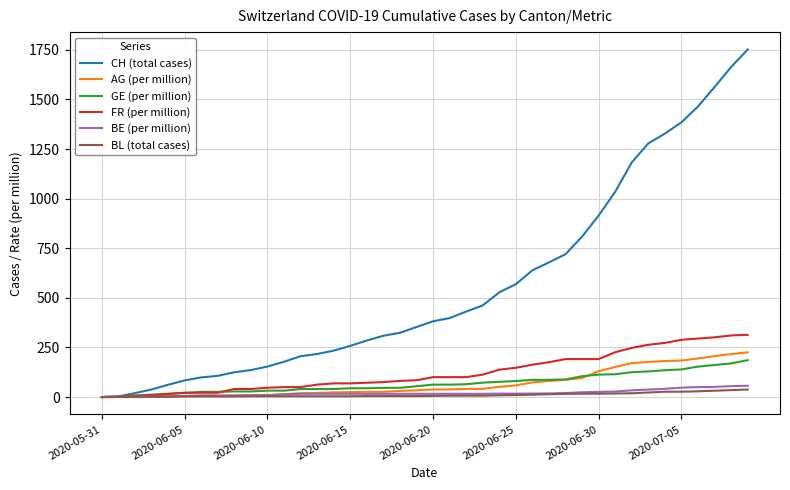

How many lines are shown in the chart?

6